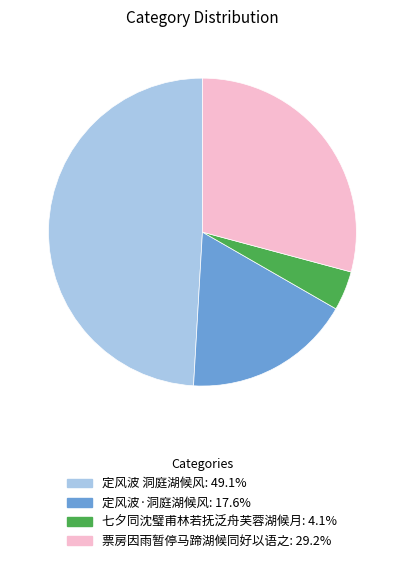

Does 定风波 洞庭湖候风 account for over 50% of the chart?

No